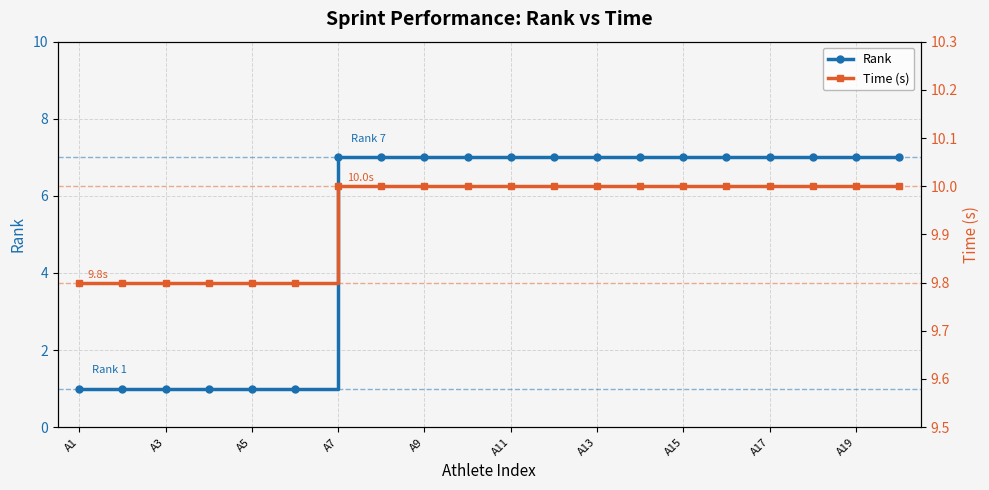

What is the label of the 1st point from the left?

A1